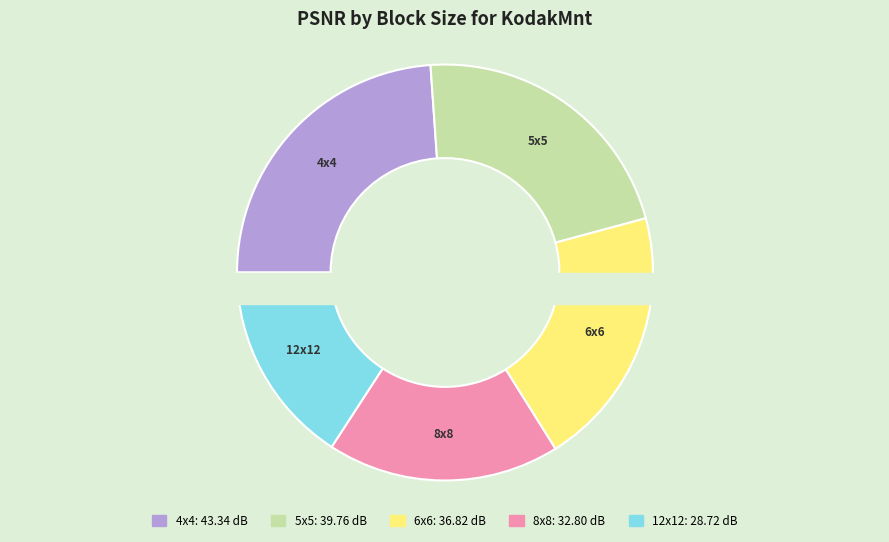

Rank the categories by value from lowest to highest.

12x12, 8x8, 6x6, 5x5, 4x4